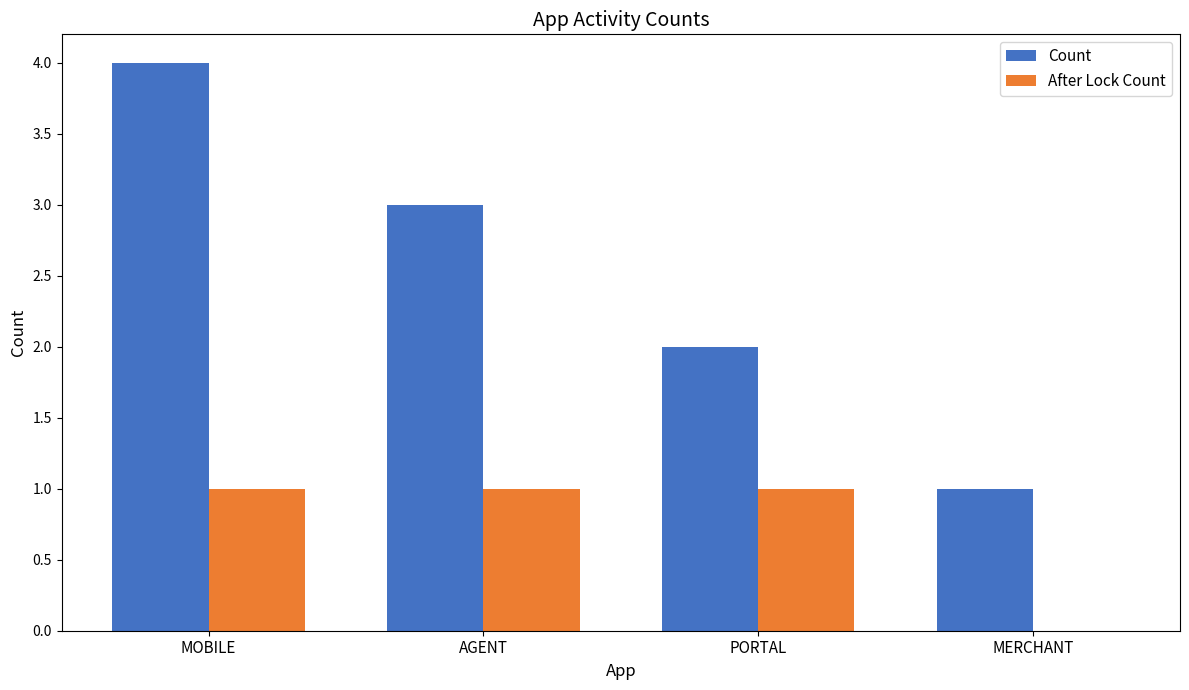

What is the greatest value displayed?

4